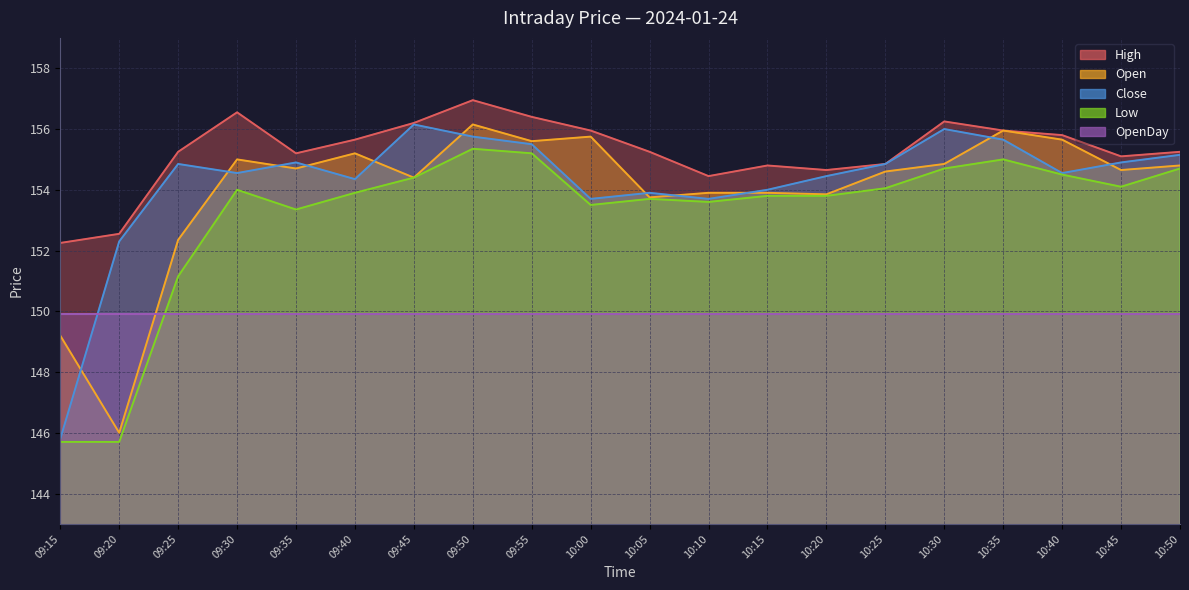

What is the difference between the maximum and minimum values in the Close series?

10.3